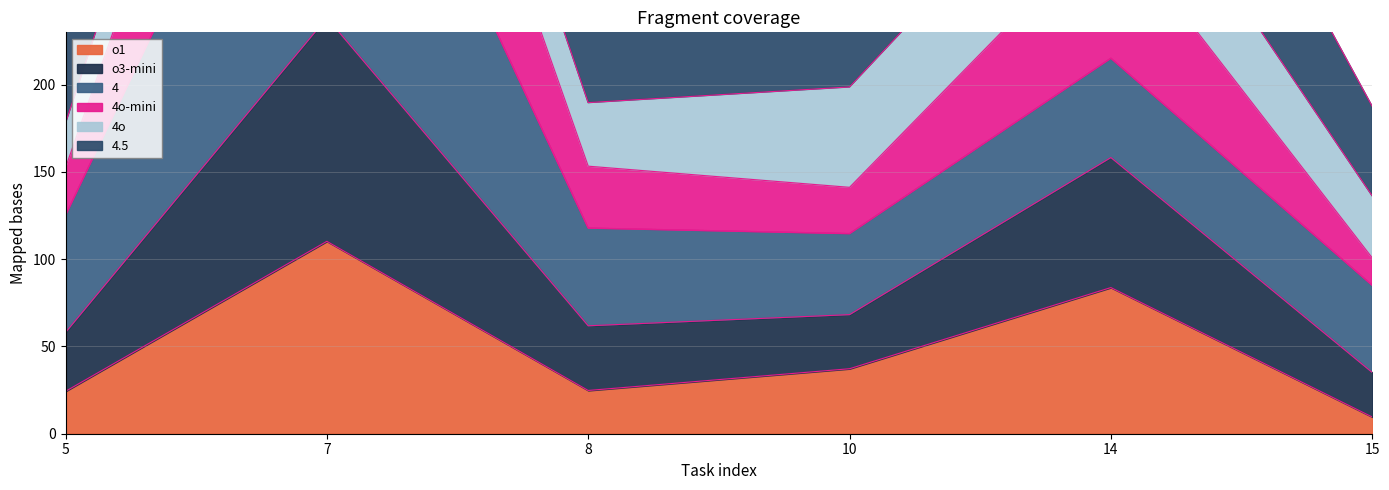

At which category does 4.5 reach its first local peak?

7